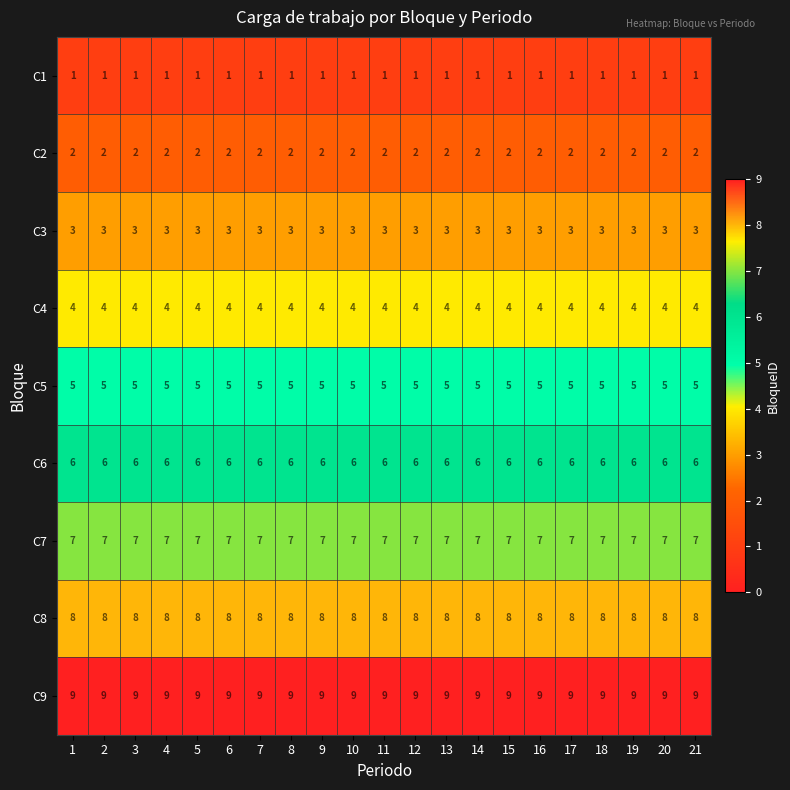

What is the spread (max minus min) of values at 15?

8